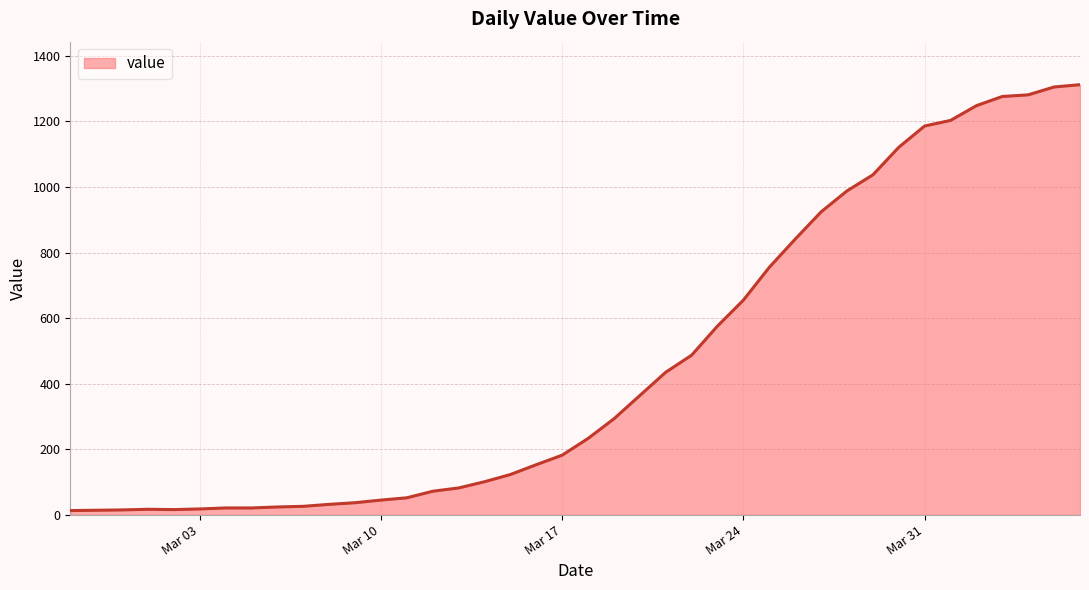

What is the maximum value shown in the chart?

1312